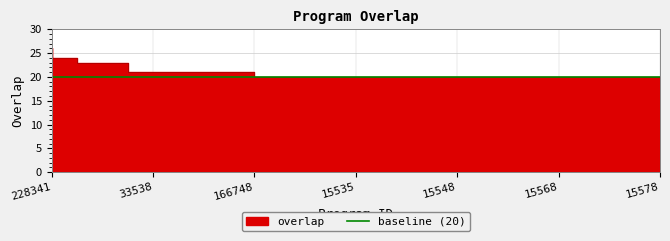

Count the values in the range 20 to 21.

21